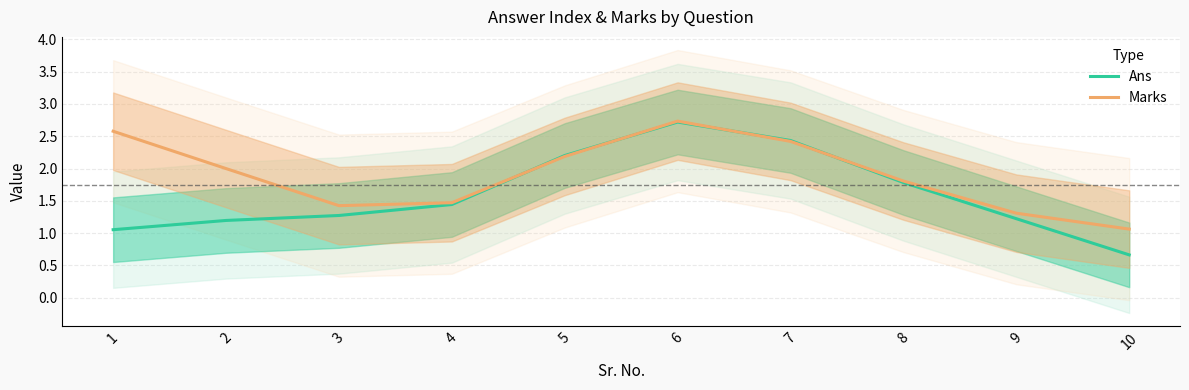

Does the chart have visible grid lines?

Yes